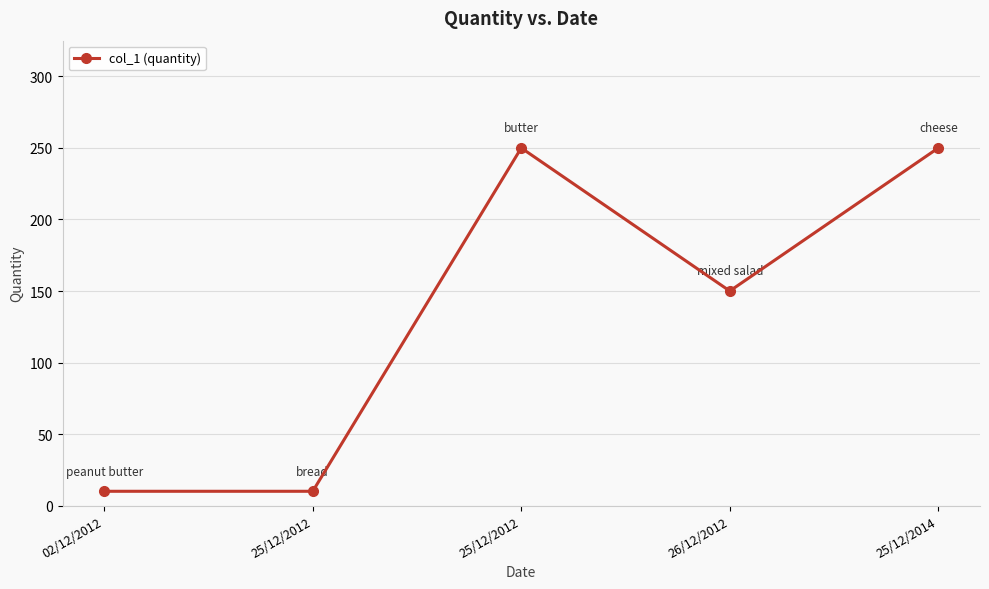

What is the sum of the values at 25/12/2014 and 02/12/2012?

260